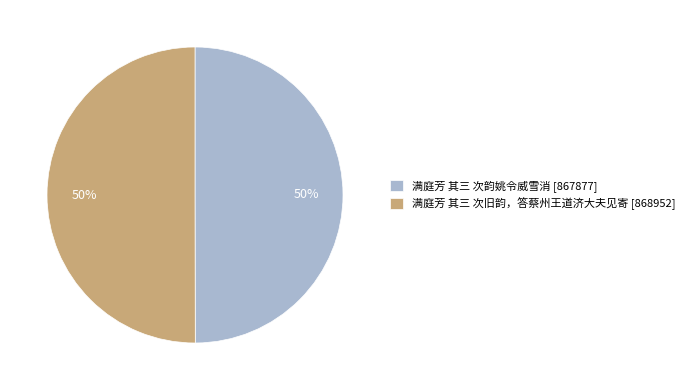

Is it true that 满庭芳 其三 次韵姚令威雪消 is 58% of the pie?

False